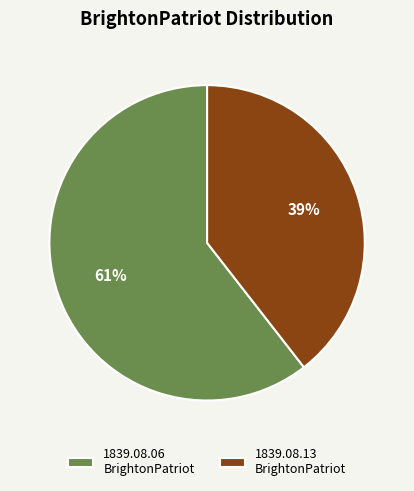

Which category has the smallest portion of the pie?

1839.08.13 BrightonPatriot